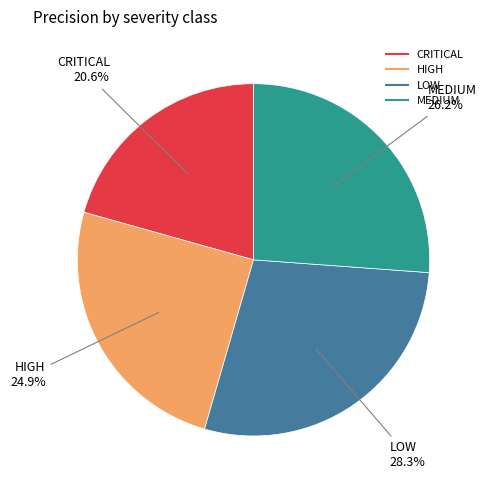

Combined, do CRITICAL and LOW account for over 50%?

No